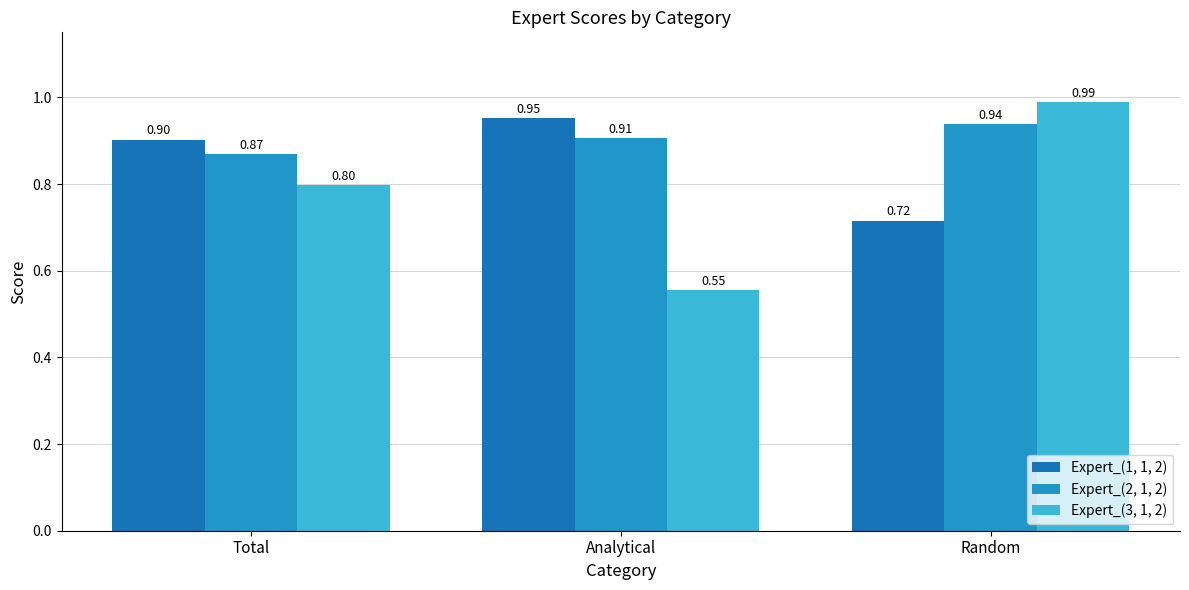

Is the value of Expert_(3, 1, 2) at Random greater than the value of Expert_(1, 1, 2) at Random?

Yes